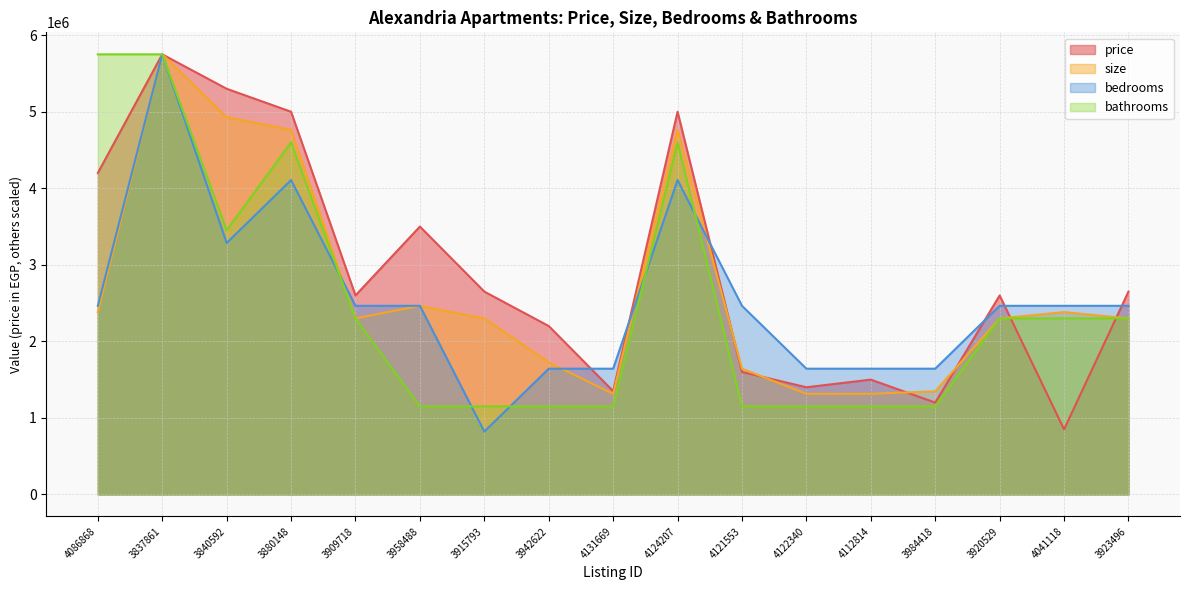

At which category is the sum across all series the highest?

3837861